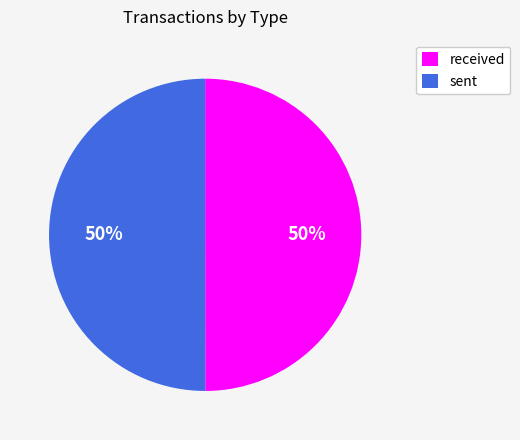

Combined, do sent and received account for over 50%?

Yes